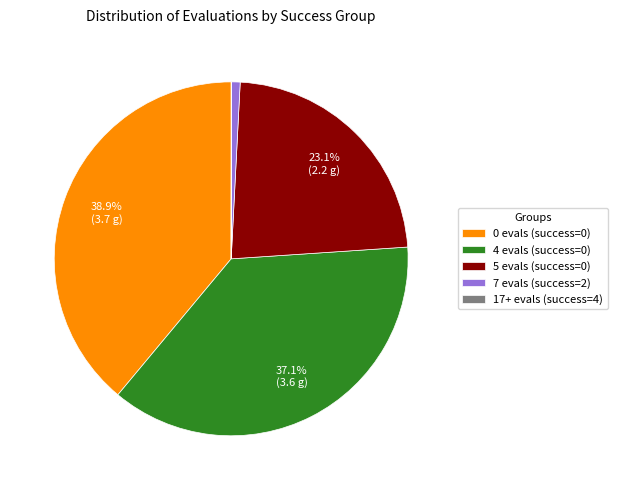

Combined, do 7 evals (success=2) and 0 evals (success=0) account for over 50%?

No